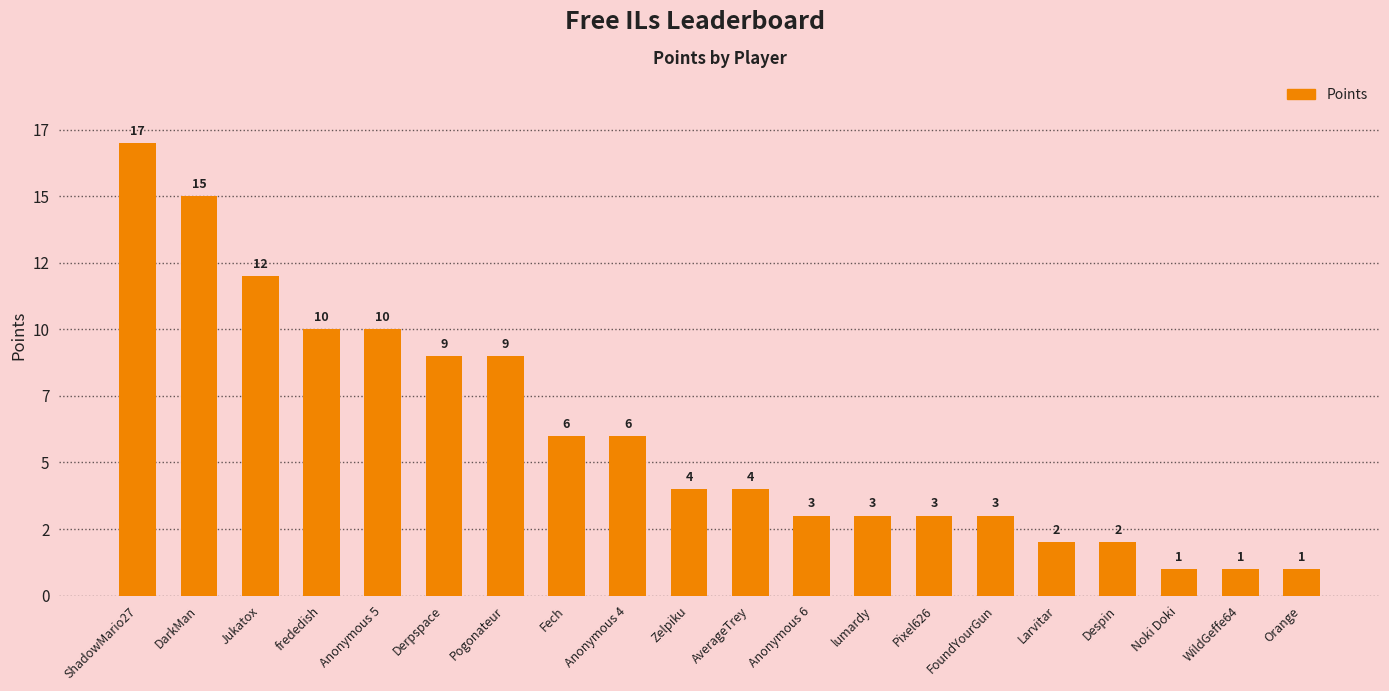

Does the chart contain any negative values?

No